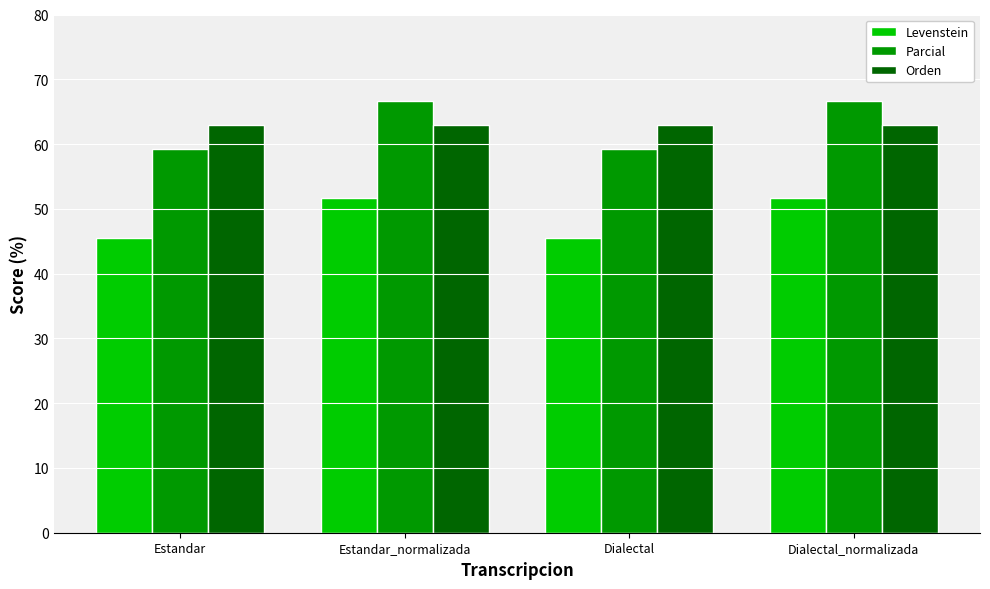

How many groups of bars are there?

4